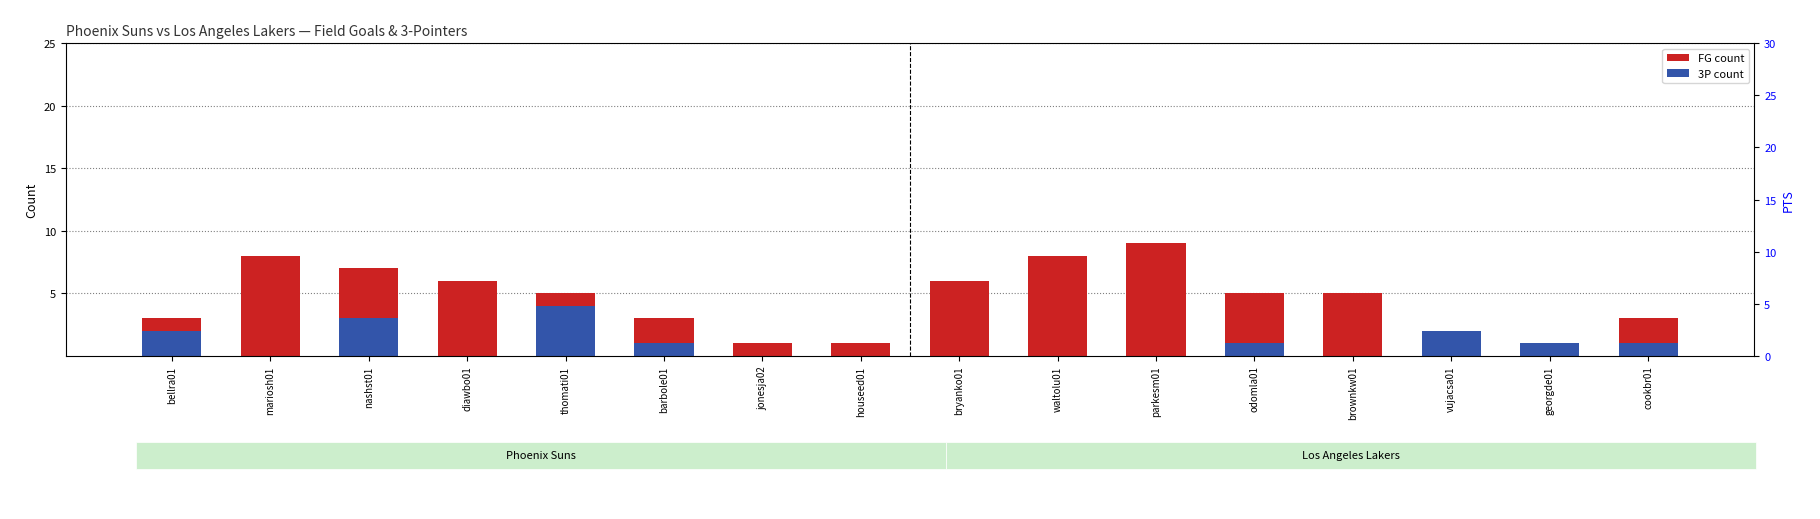

Between bryanko01 and waltolu01, which series saw the biggest shift?

FG (count)